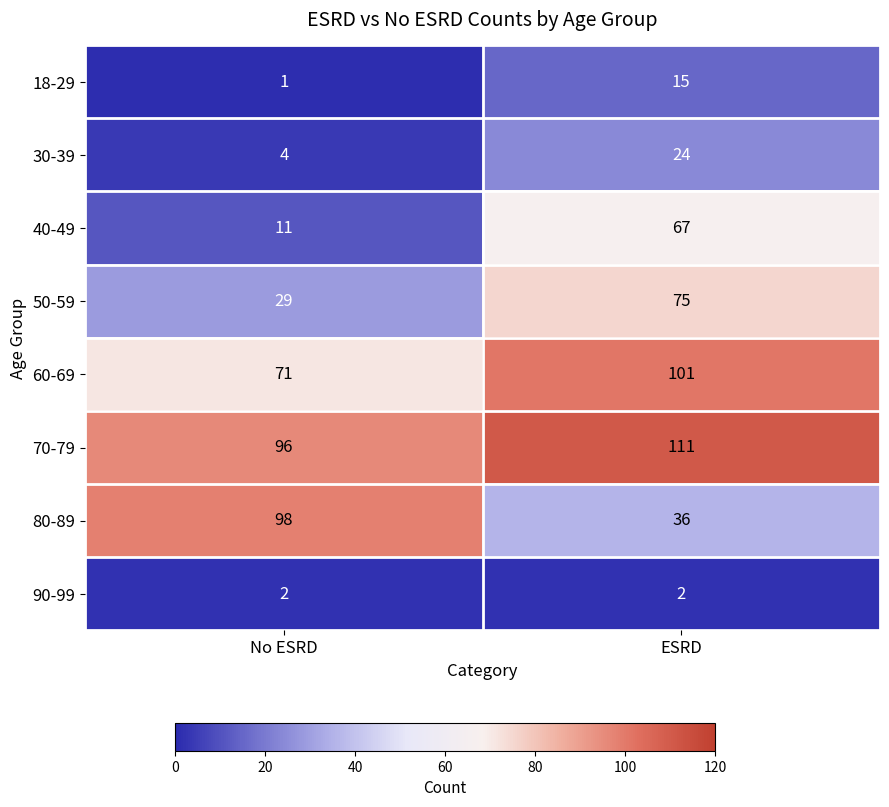

Reading left to right, extract all data points from this chart.

18-29: 1	15
30-39: 4	24
40-49: 11	67
50-59: 29	75
60-69: 71	101
70-79: 96	111
80-89: 98	36
90-99: 2	2